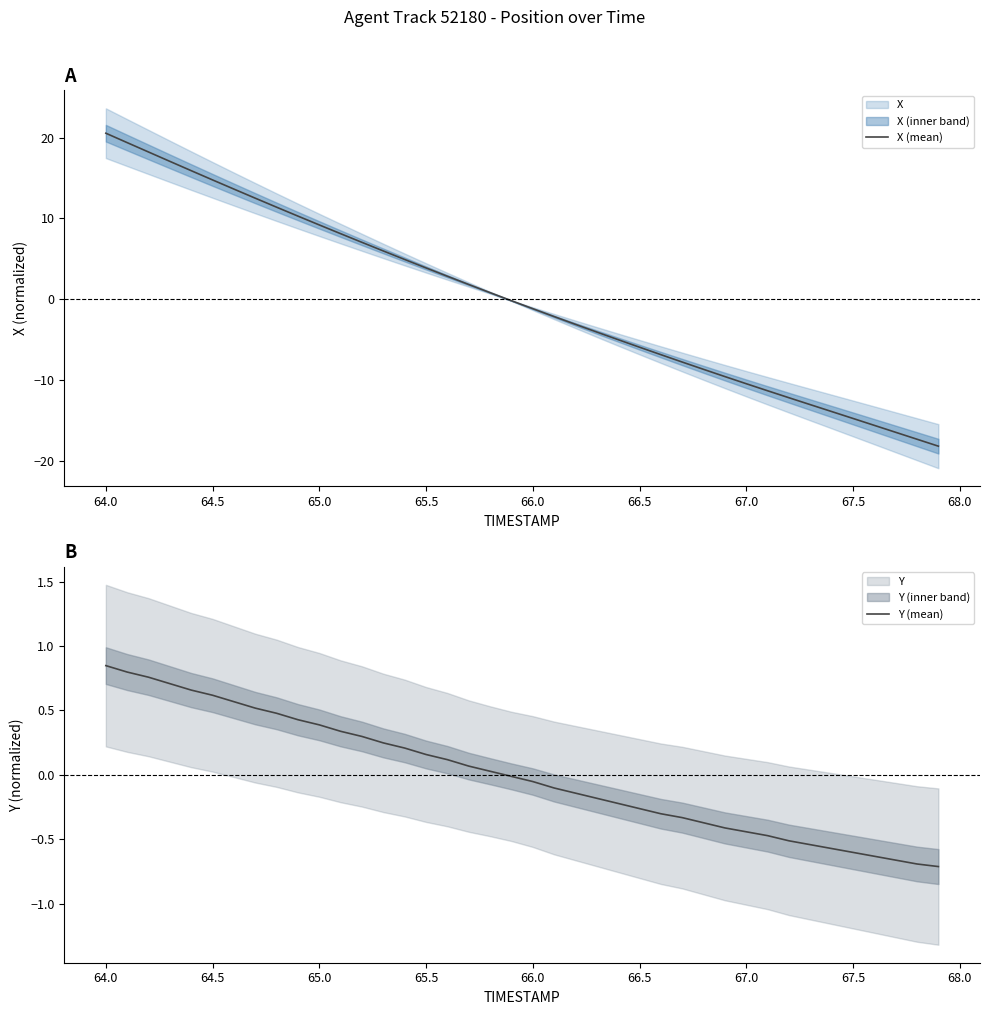

At which label does X (mean) reach its peak?

64.0